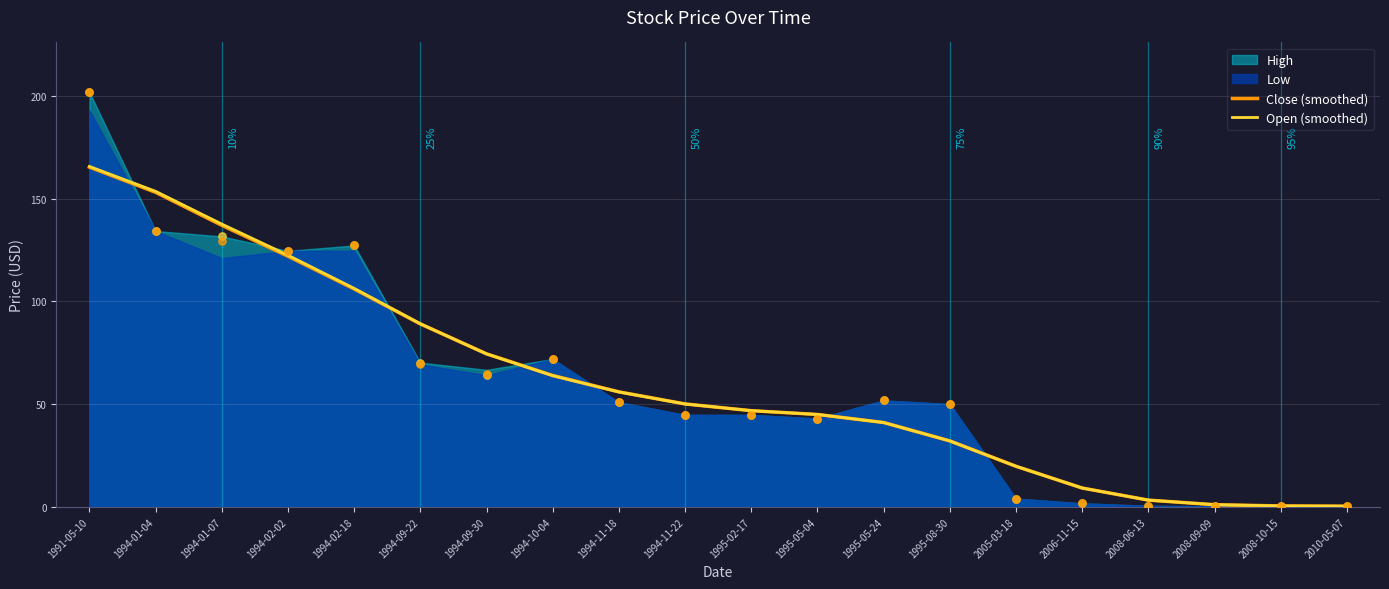

At which category is the sum across all series the highest?

1991-05-10